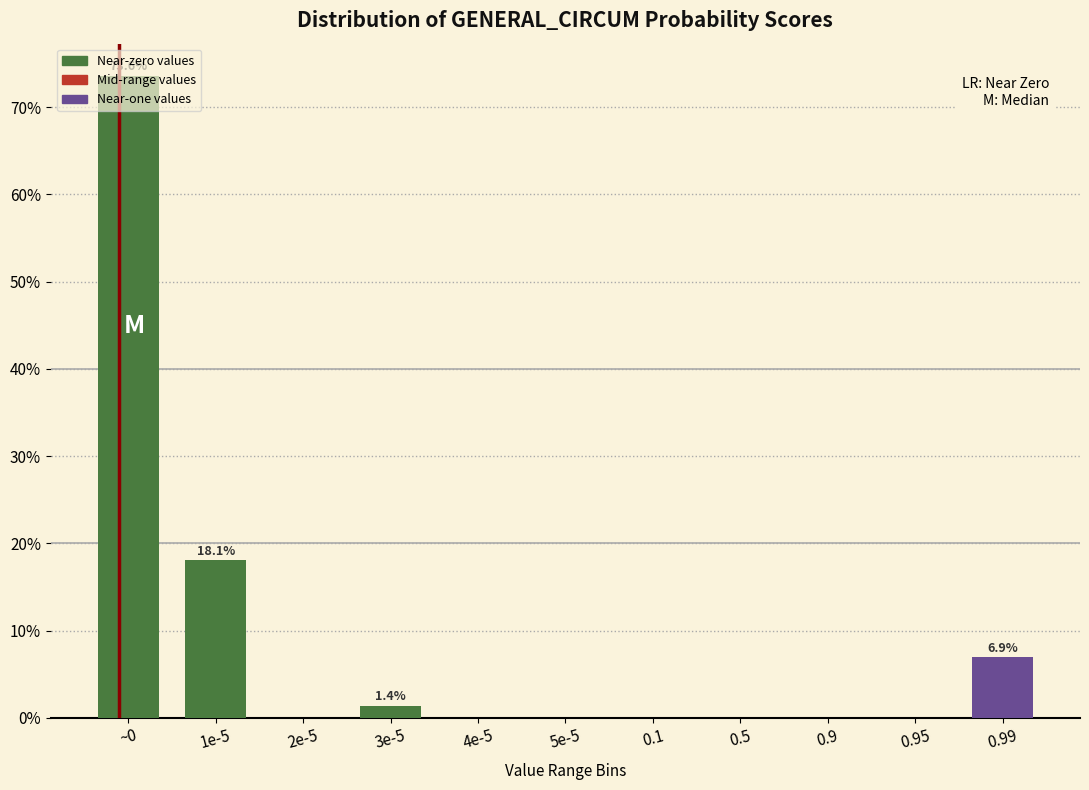

At which category does the chart reach its peak across all series?

~0